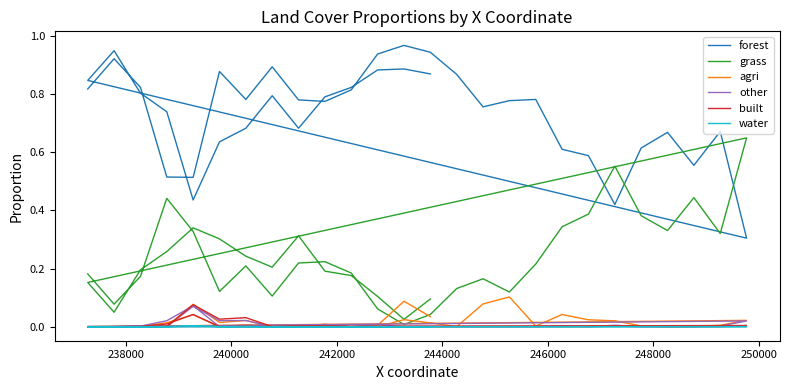

What are all the series names shown in the legend?

forest, grass, agri, other, built, water